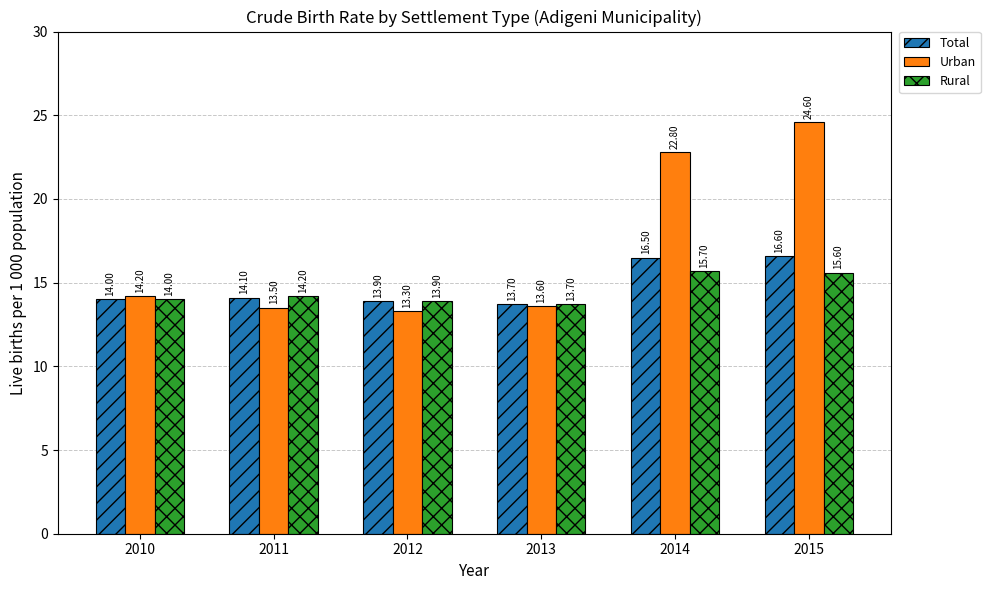

What is the spread (max minus min) of values at 2015?

9.0